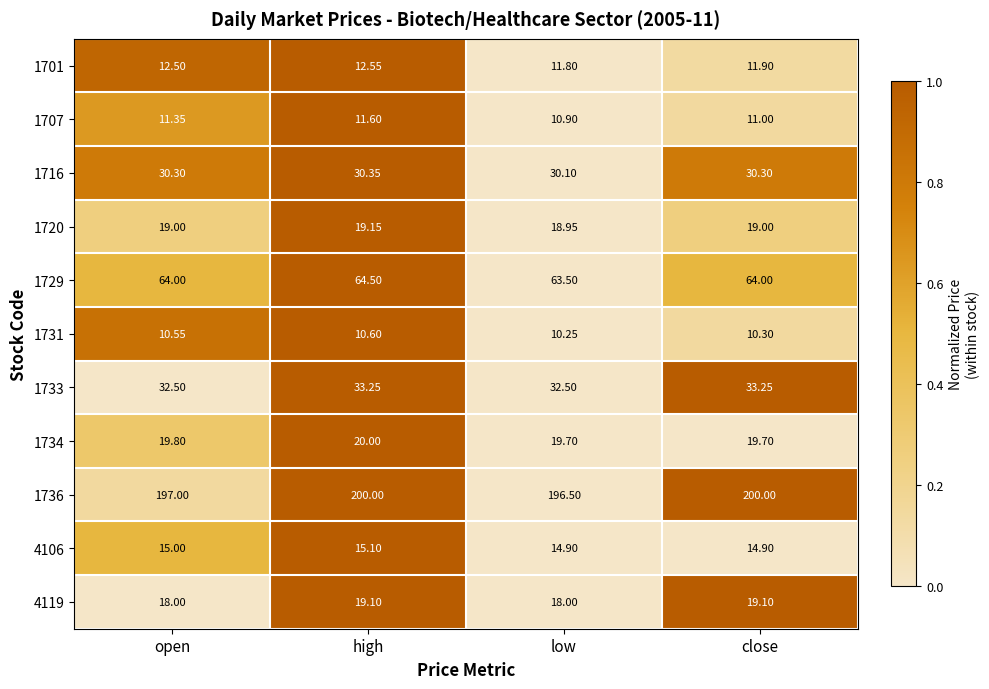

Is the value of 4106 at high greater than the value of 1720 at close?

No